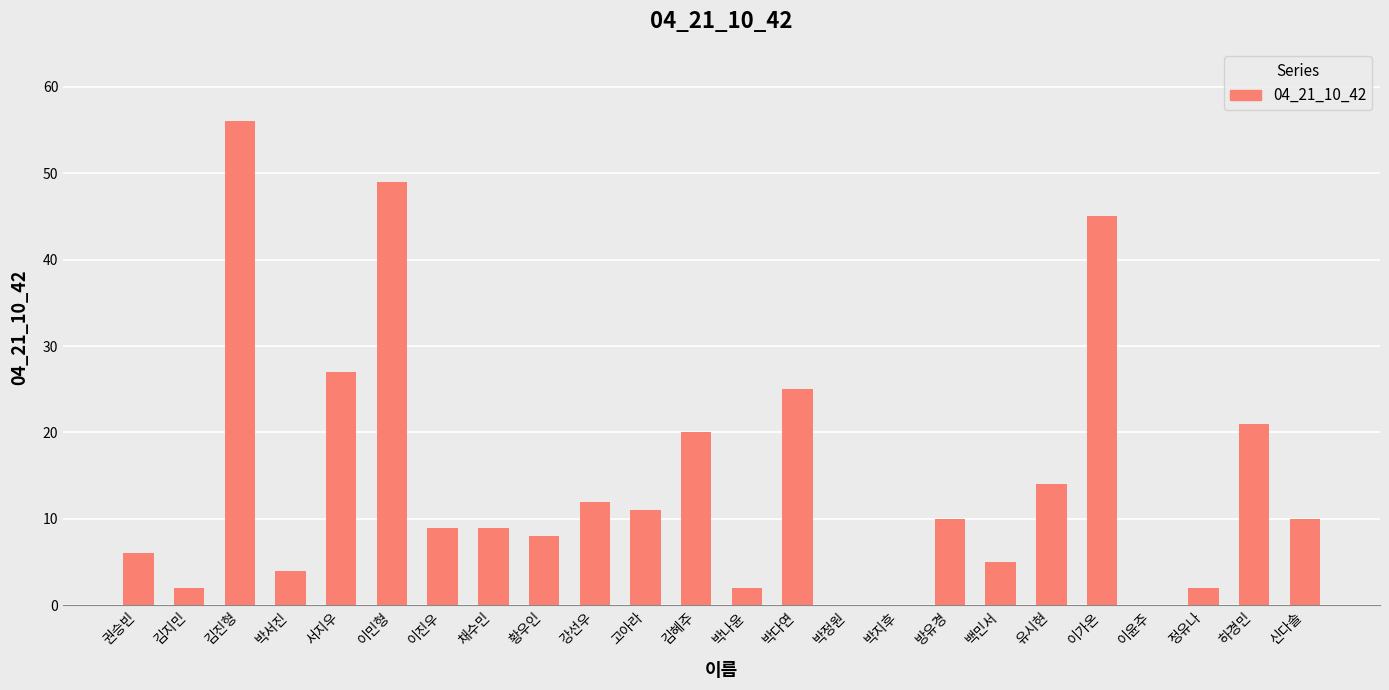

Approximately how many times larger is the value at 김지민 compared to 백민서?

0.4